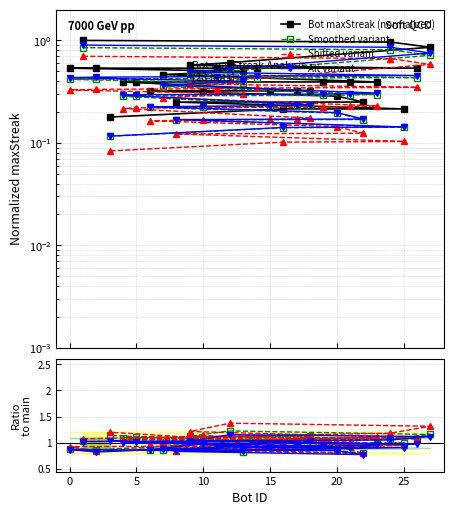

Reading left to right, what are all the values shown in this chart?

1=1.0	24=1.0	27=0.9	12=0.6	9=0.6	26=0.5	14=0.5	11=0.5	2=0.5	0=0.5	13=0.5	7=0.5	23=0.4	21=0.4	19=0.4	5=0.4	4=0.4	18=0.3	17=0.3	15=0.3	10=0.3	6=0.3	20=0.3	22=0.2	8=0.2	25=0.2	16=0.2	3=0.2